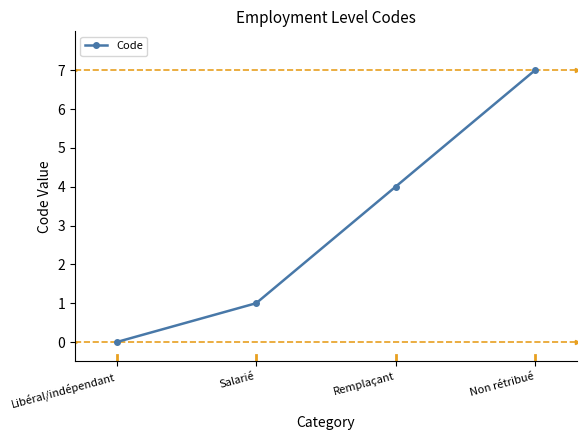

Is it true that the value at Non rétribué is 3?

False